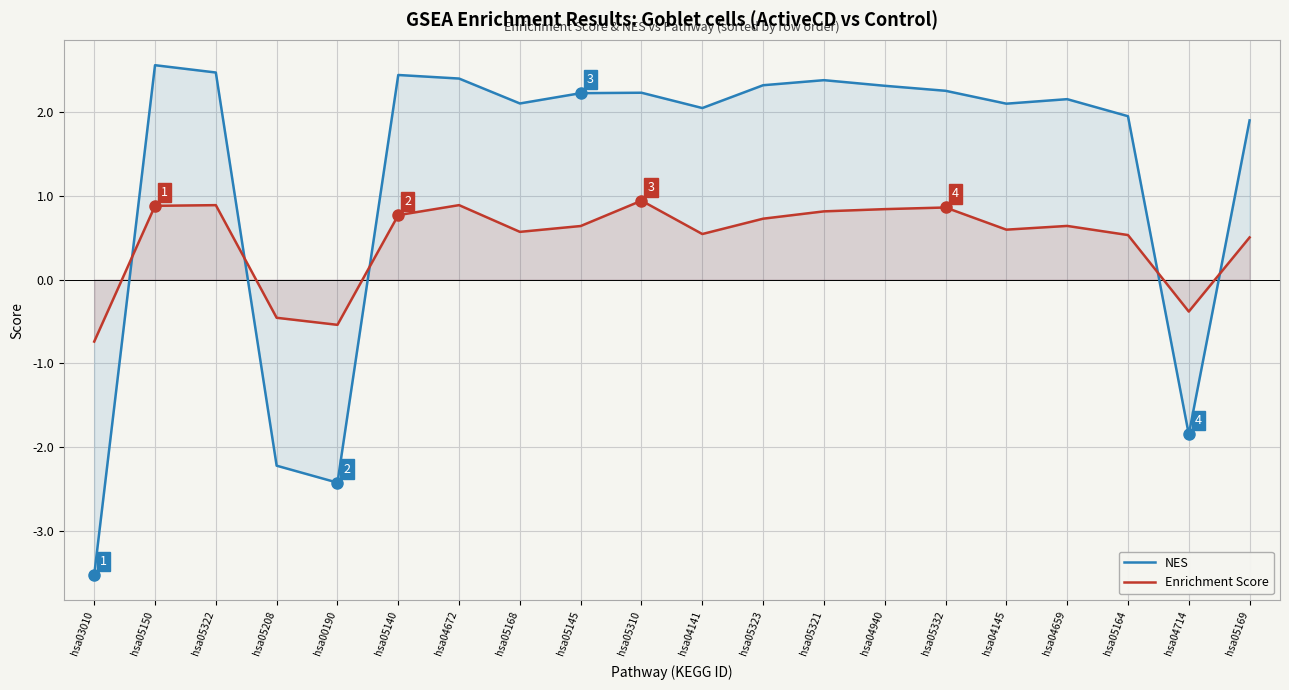

What is the difference between the maximum and minimum values in the NES series?

6.1